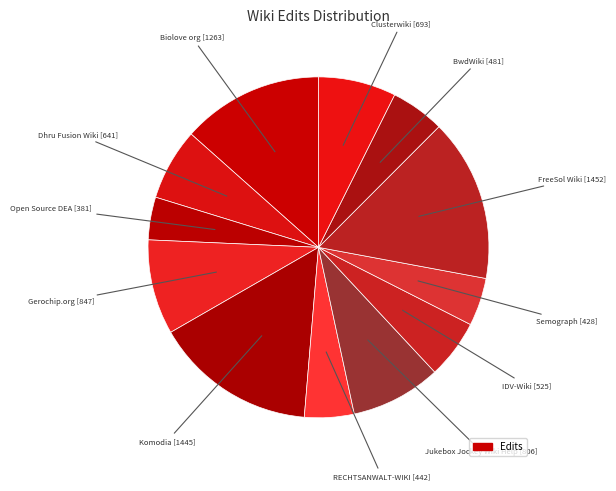

Which category has the biggest portion of the pie?

FreeSol Wiki